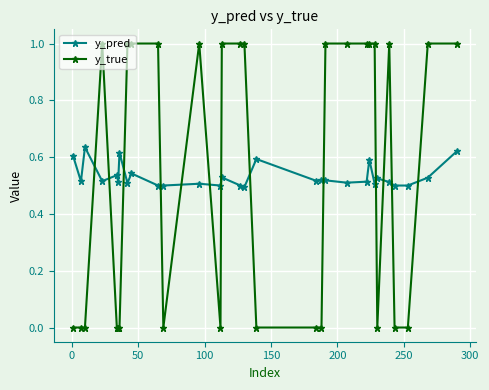

What are all the series names shown in the legend?

y_pred, y_true